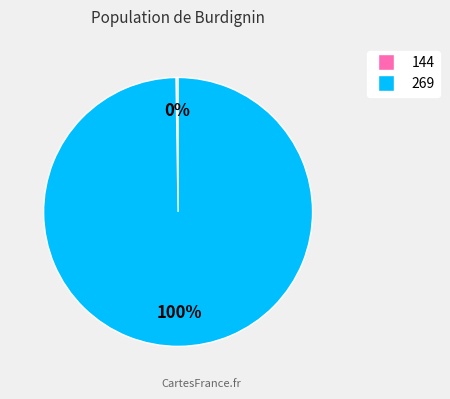

What percentage is the 269 slice, to the nearest percent?

100%